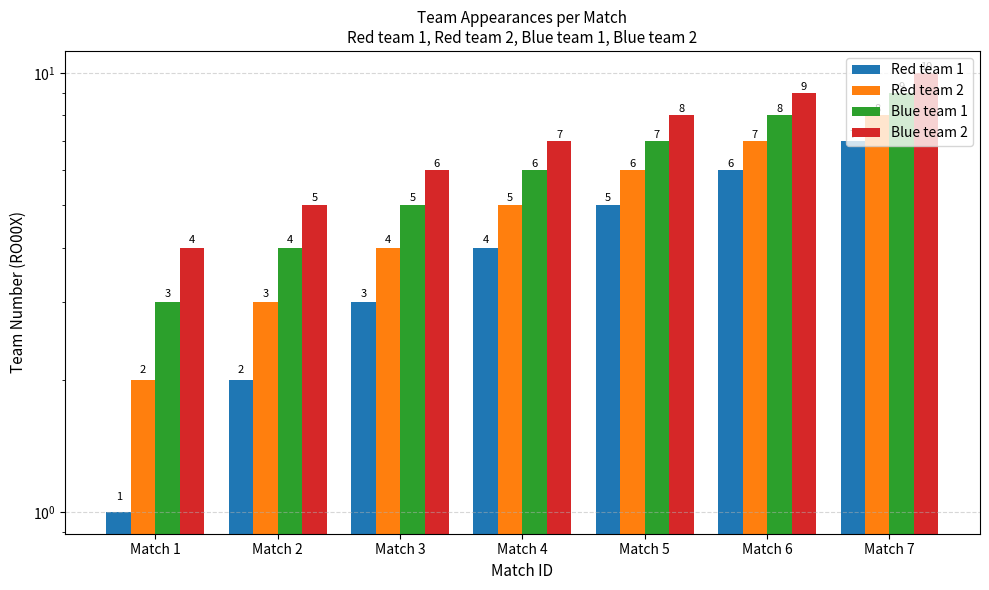

Which series has the largest range (max minus min)?

Red team 1